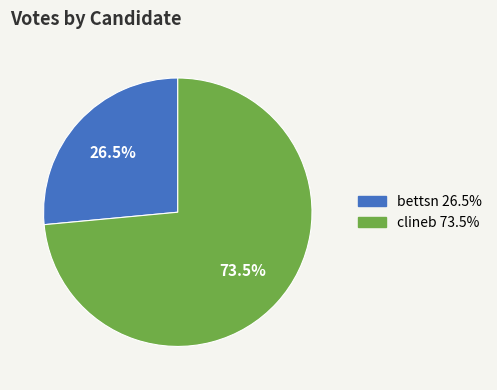

Which slice represents more than half of the pie?

clineb